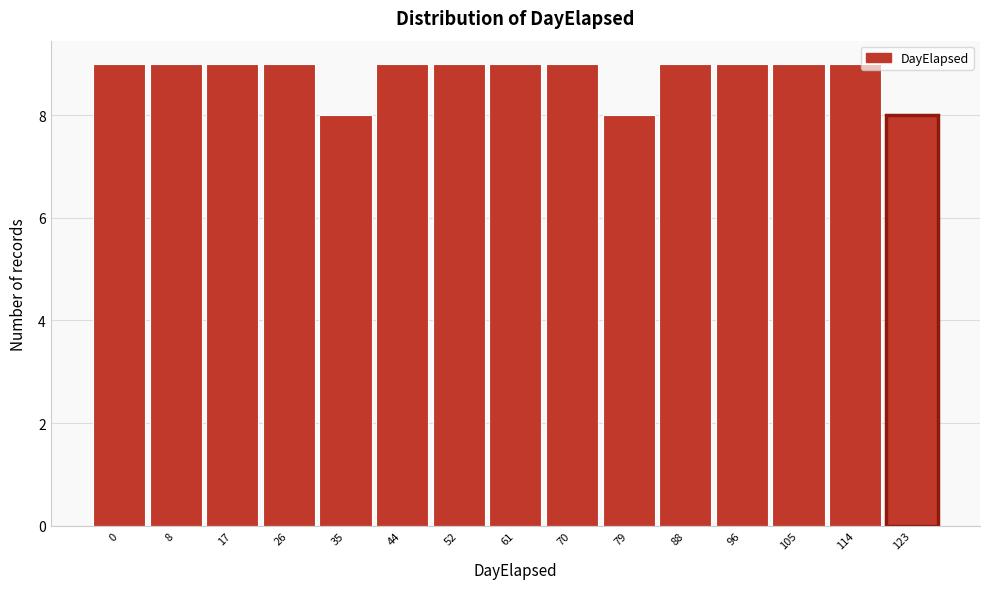

Reading right to left, what are all the values shown in this chart?

123=8	114=9	105=9	96=9	88=9	79=8	70=9	61=9	52=9	44=9	35=8	26=9	17=9	8=9	0=9